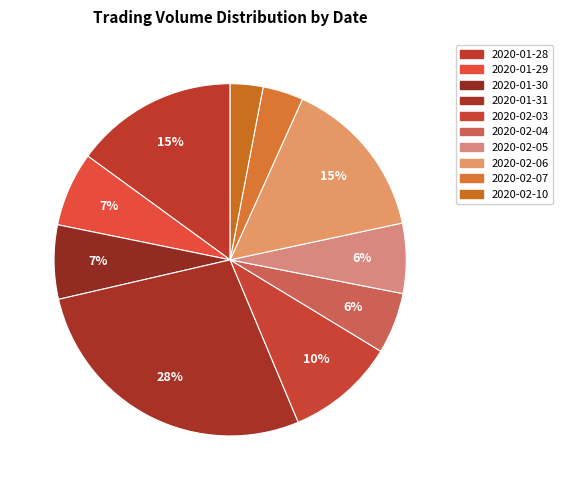

How much of the chart is everything except 2020-02-03?

90.0%